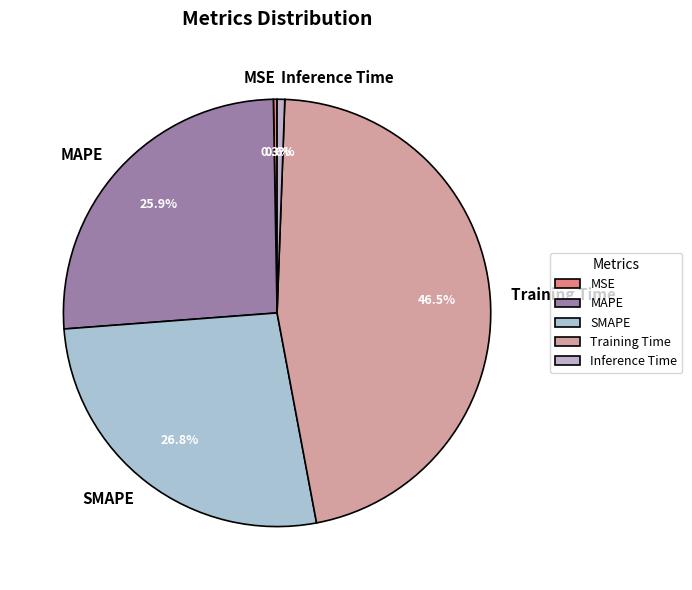

The MAPE slice represents 35% of the pie. True or false?

False